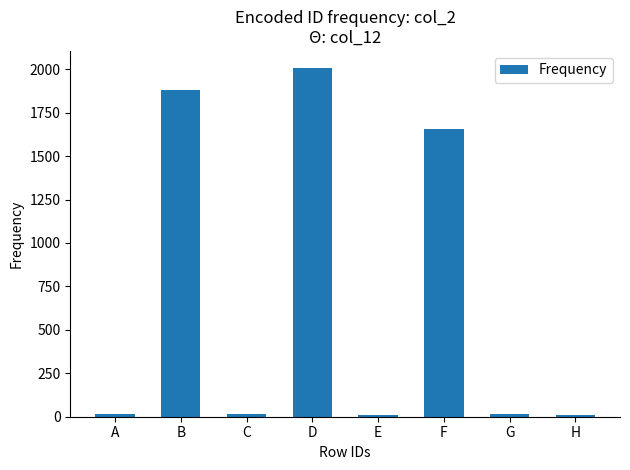

What is the change in value from C to E?

-5